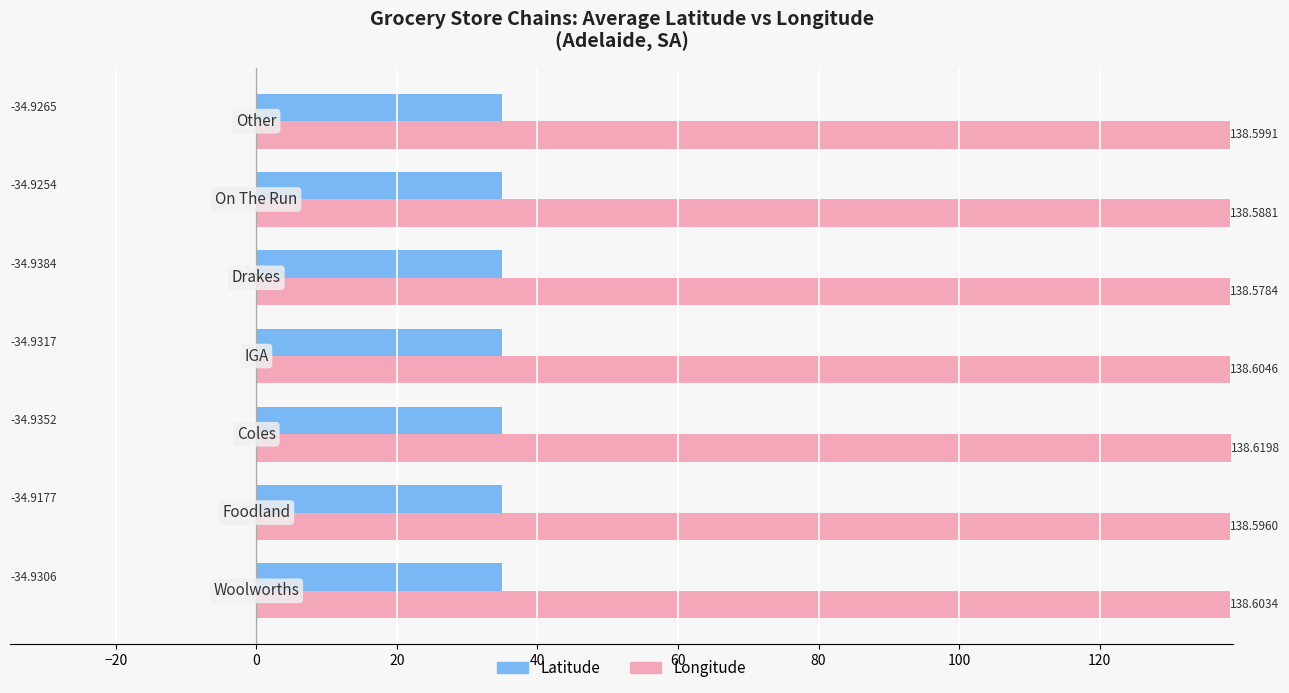

How many categories are shown in the chart?

7